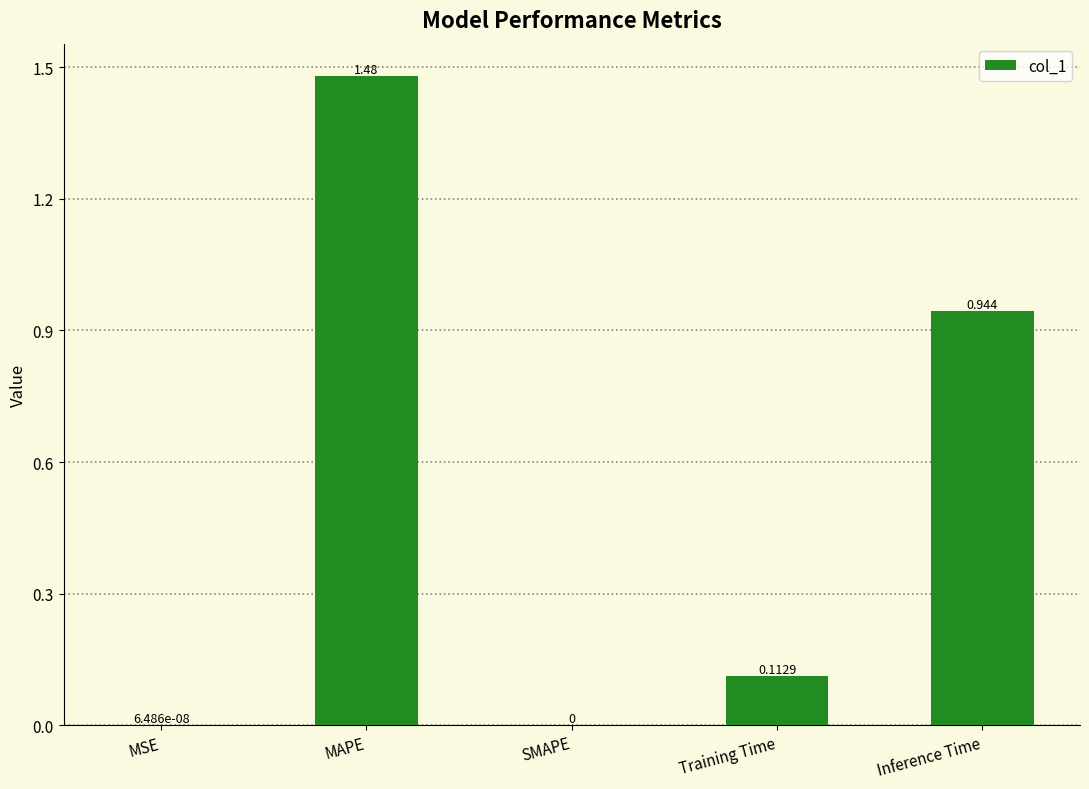

Which has a higher value, MAPE or SMAPE?

MAPE